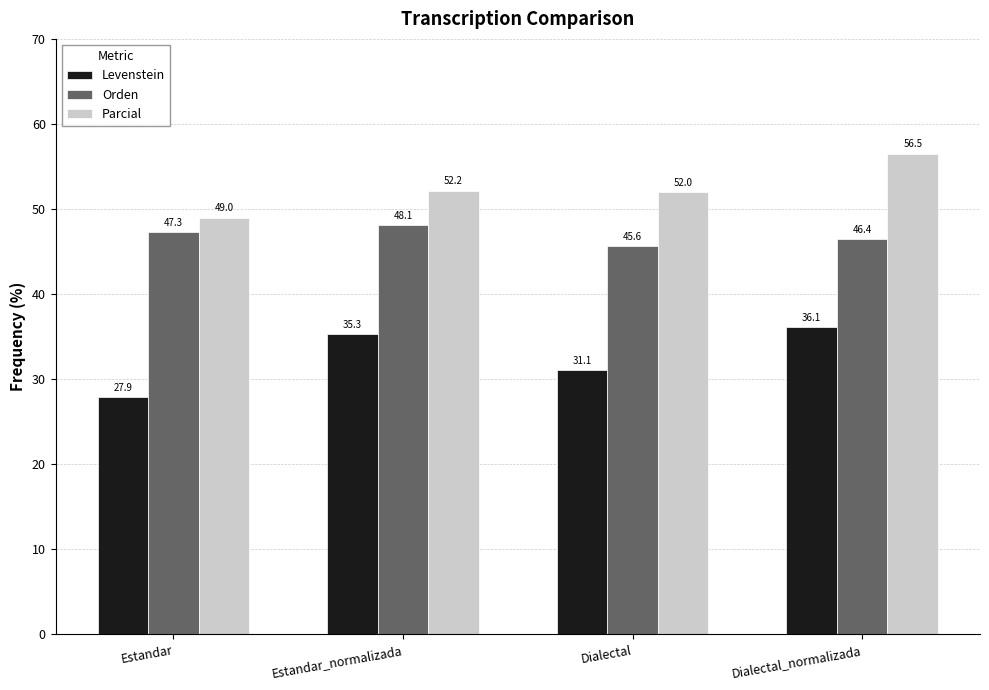

How many groups of bars are there?

4